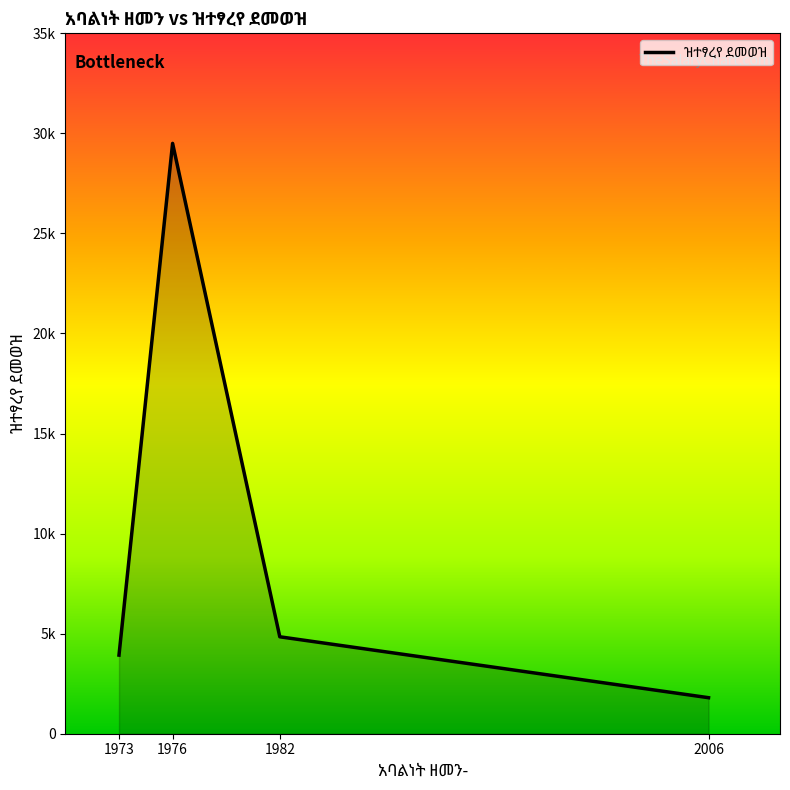

At which category does the chart reach its minimum across all series?

2006